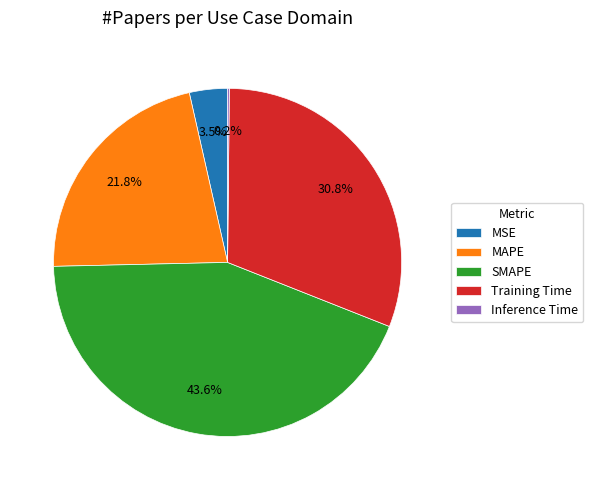

To the nearest percent, what is the difference between the MAPE and Training Time slice percentages?

9%